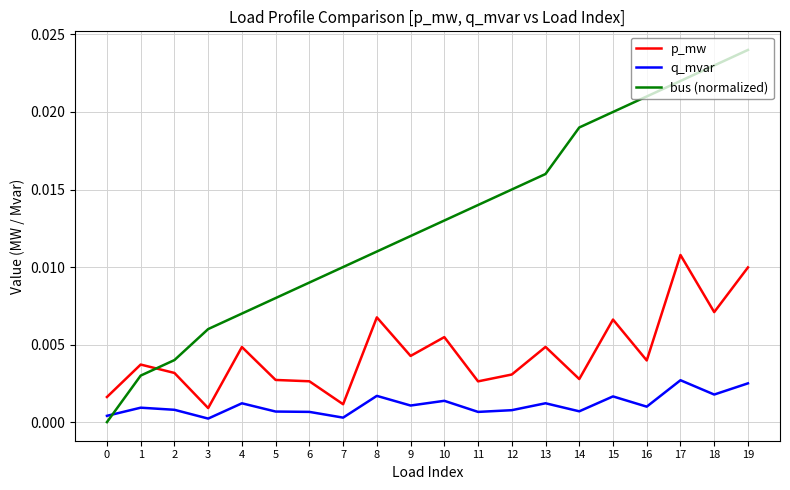

How many times do p_mw and bus (normalized) cross each other?

1